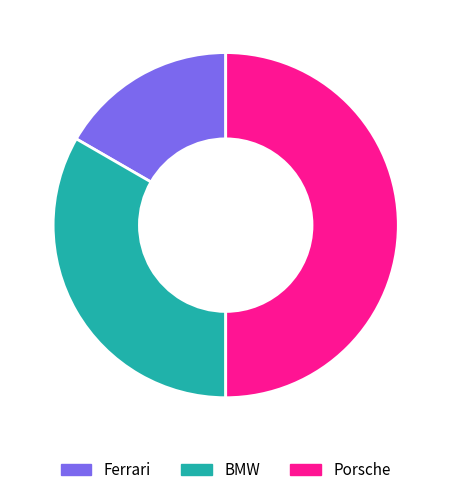

What is the ratio of the value at Ferrari to the value at Porsche?

0.3